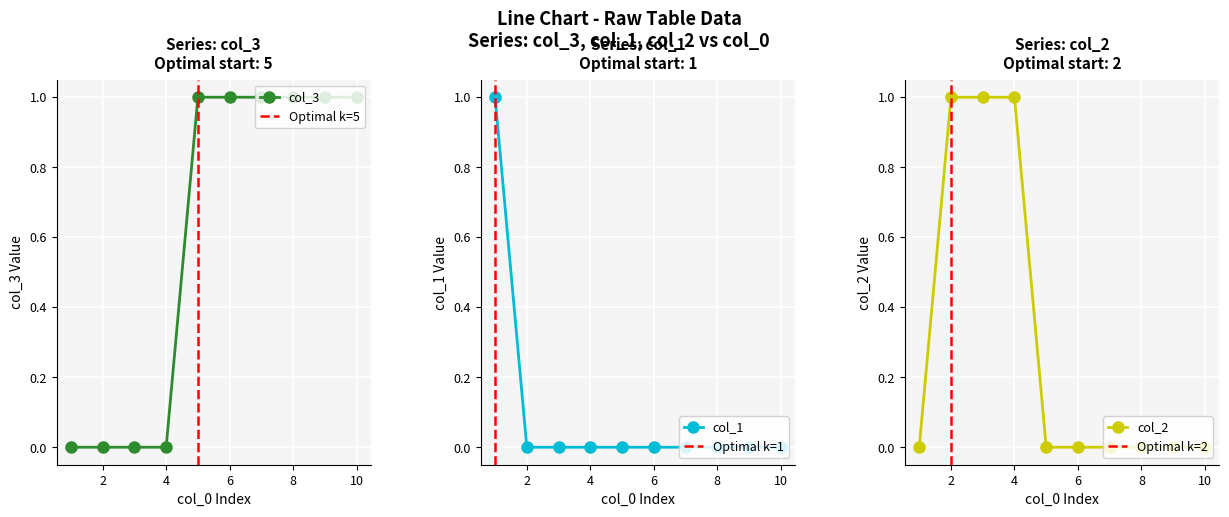

What are all the series names shown in the legend?

col_3, col_1, col_2